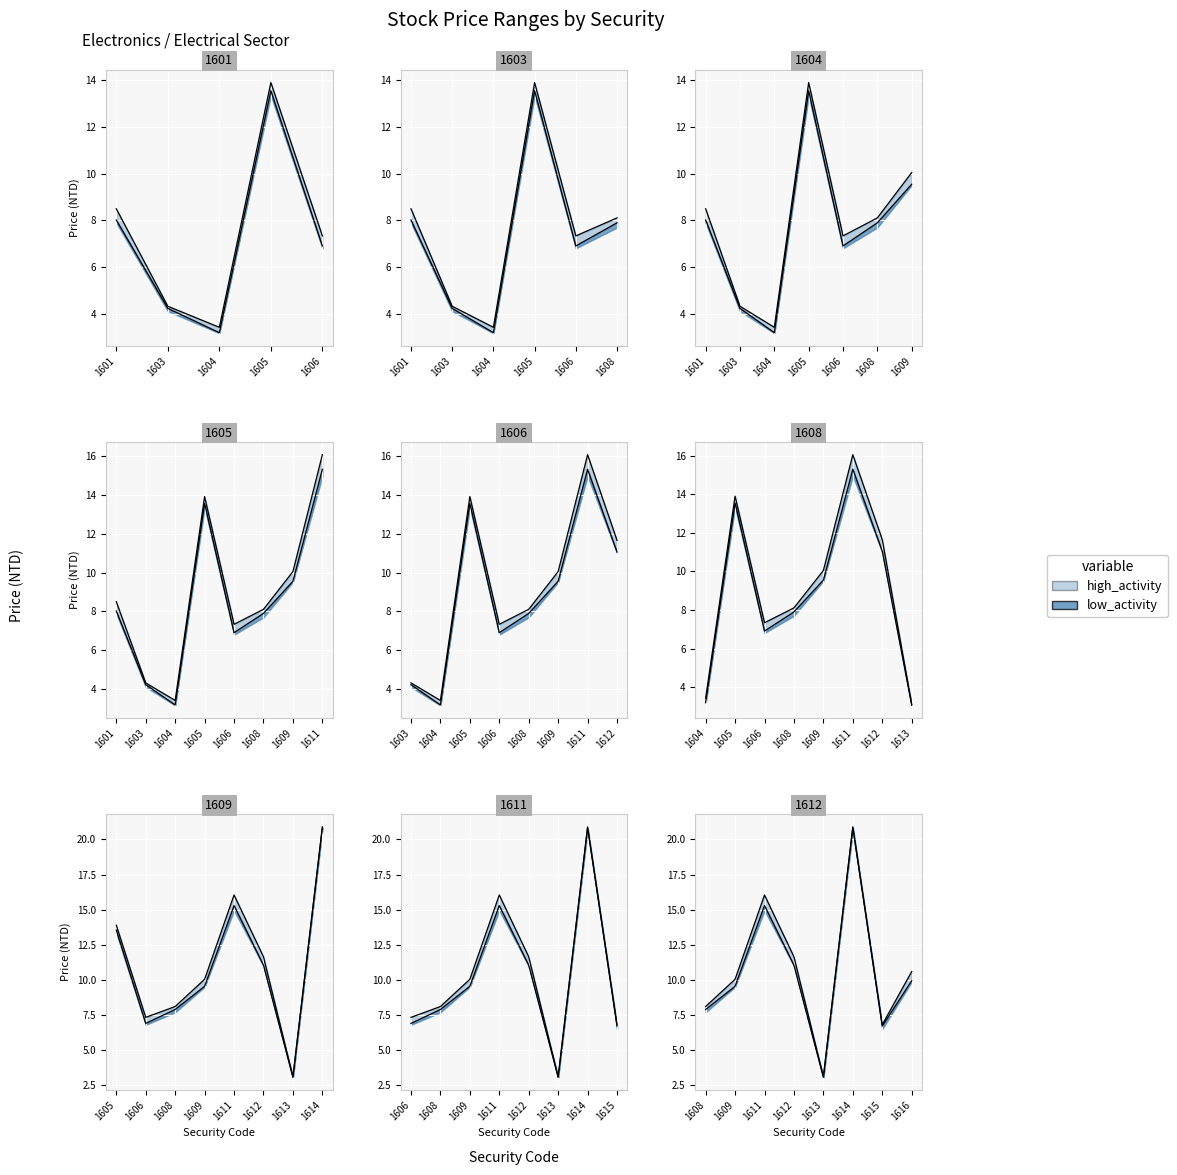

Is this an area chart (filled region under the line)?

No